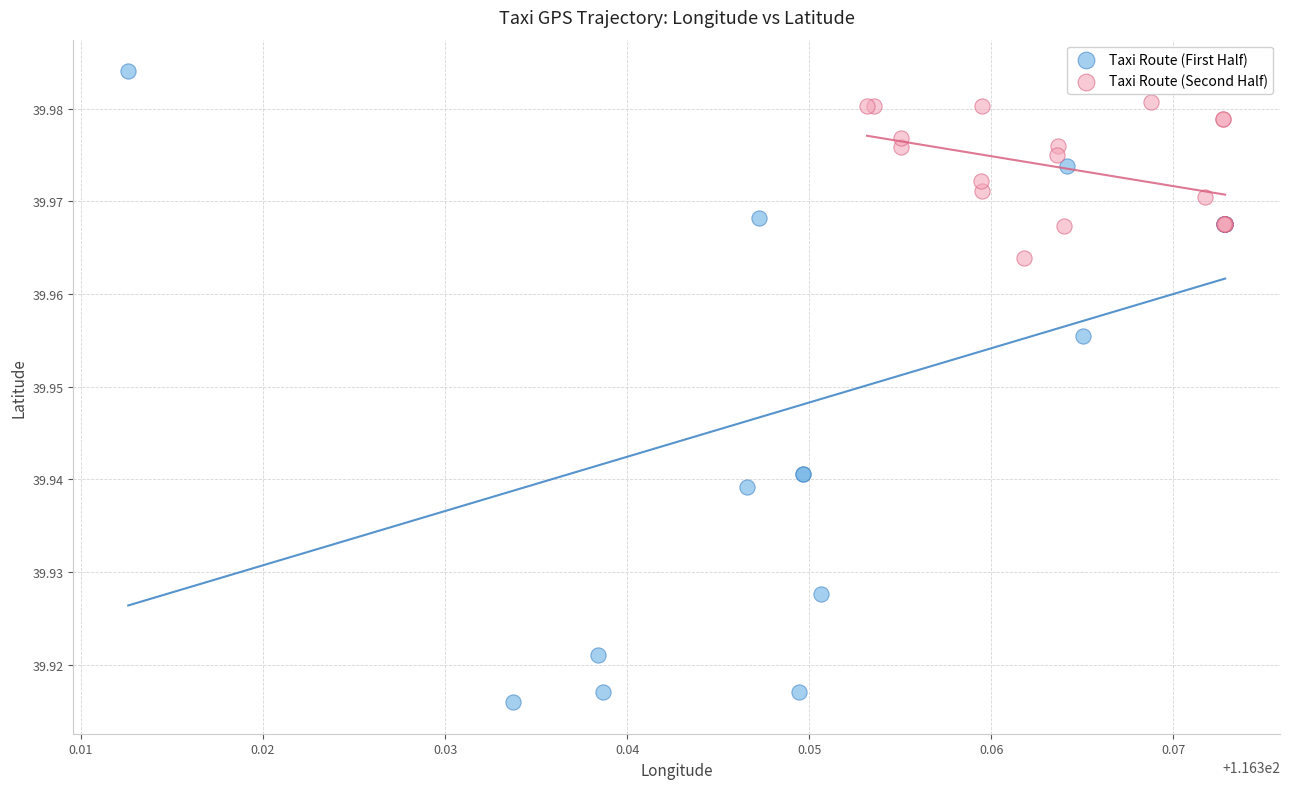

Which series contains the lowest Y value?

Taxi Route (First Half)